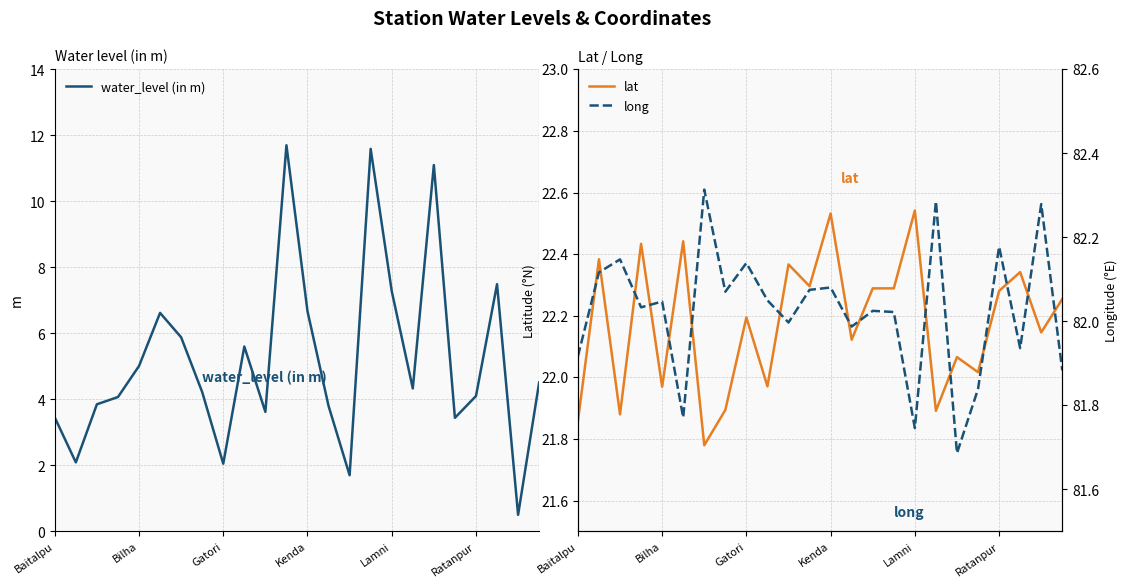

What is the difference between the maximum and second lowest values in the water_level (in m) series?

10.0